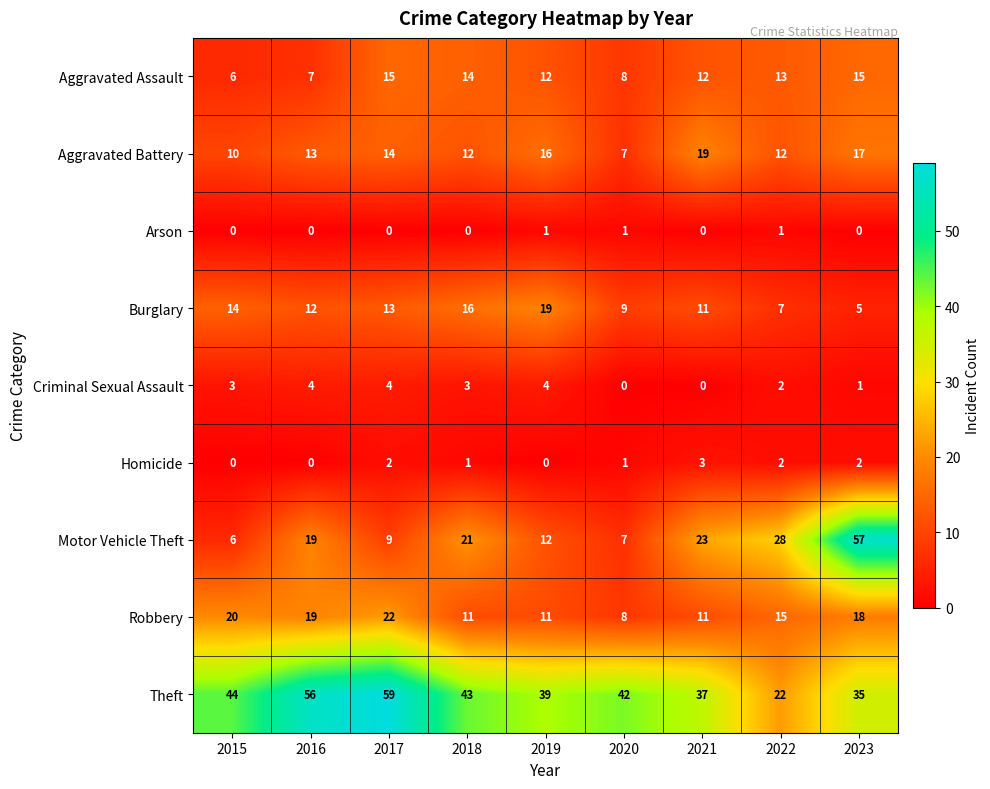

At which label is Burglary closest to 12?

2016